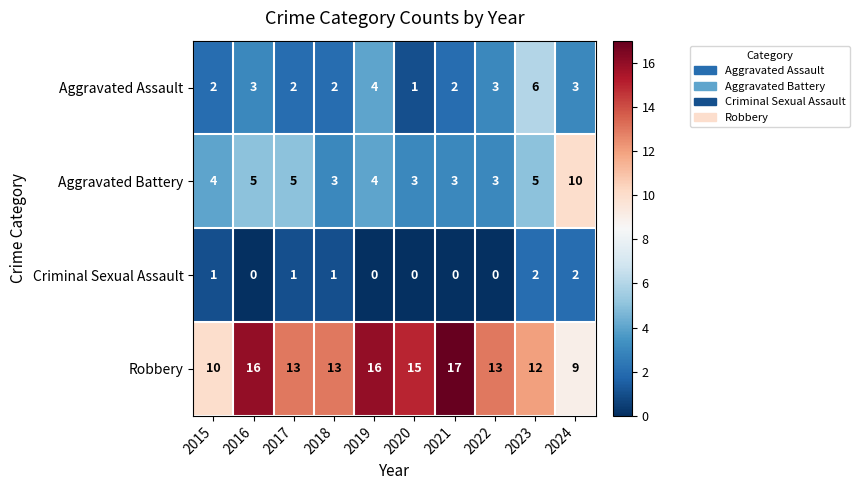

Read the Aggravated Battery value at 2017.

5